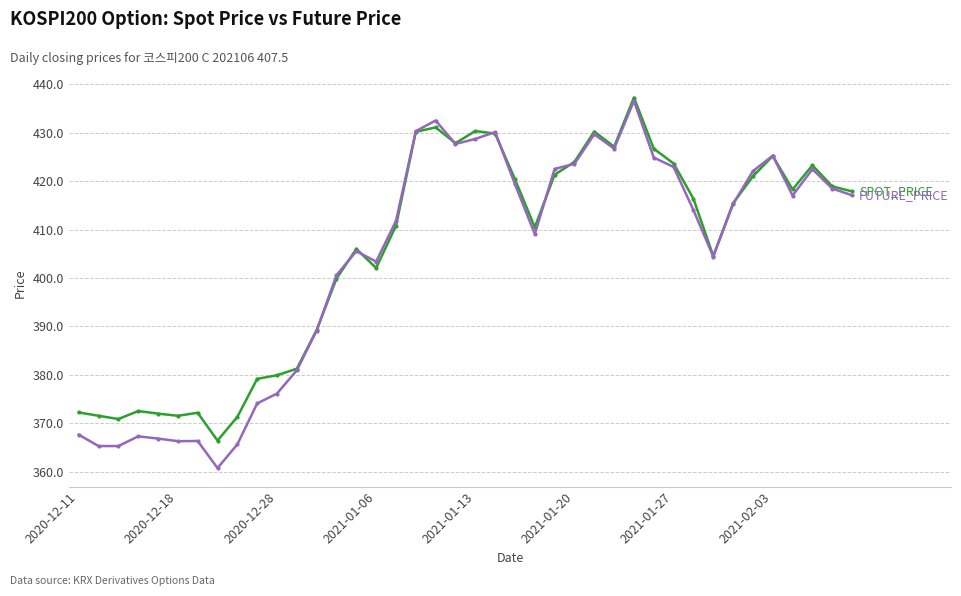

What is the smallest value displayed?

360.8